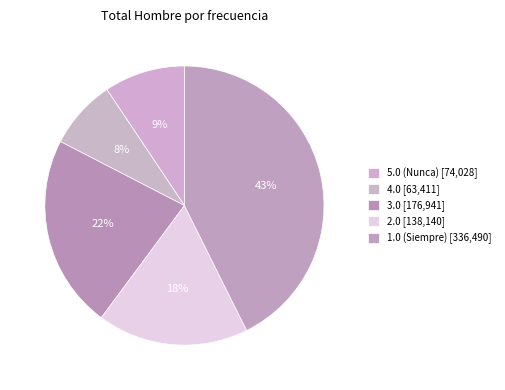

How many slices are in this pie chart?

5